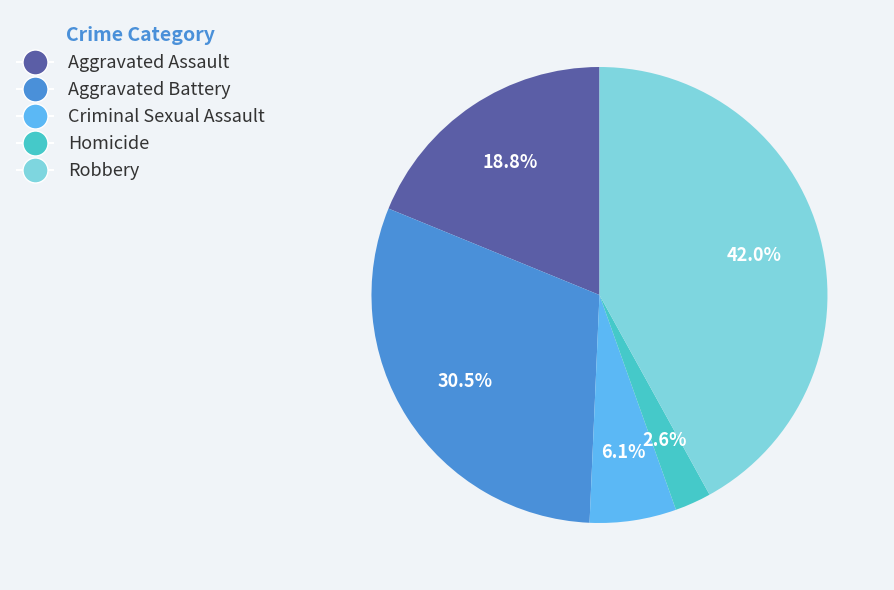

What portion of the pie excludes Robbery?

58.0%